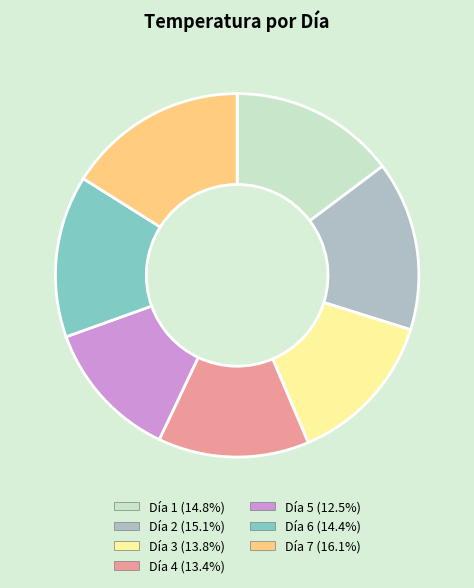

Does Día 2 (15.1%) represent more than half of the total?

No